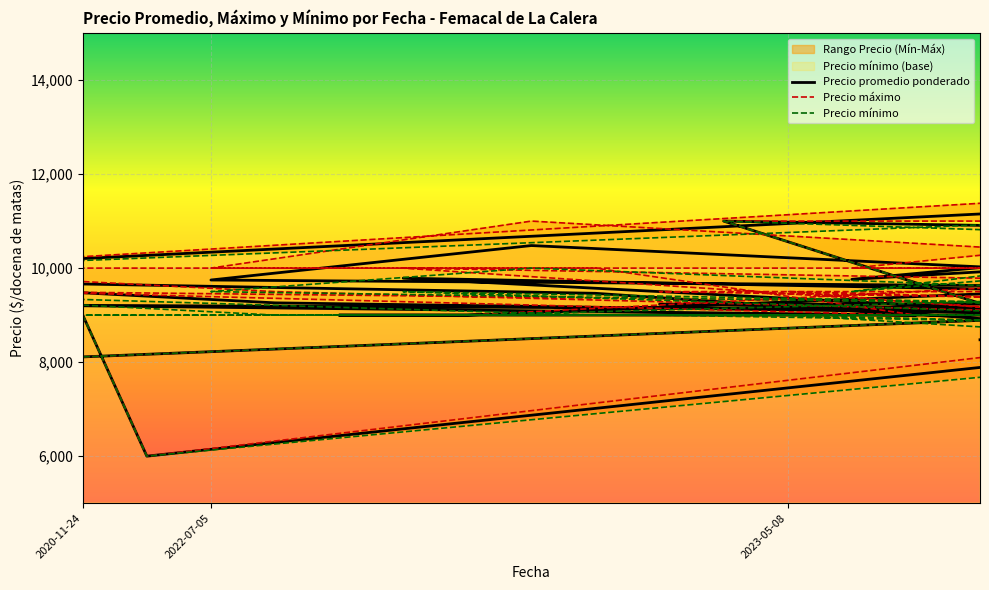

Reading left to right, what are all the values shown in this chart?

Precio promedio ponderado: 9000	6000	10500	11000	7500	9000	9261	9761	9464	9000	9214	9000	9000	9000	9788	9257	9227	9235	8769	9503	9747	10480	9250	9786	9000	8000	10000	12506	9761	10000	9243	7500	9261	8773	7500	9212	8760	8227	9000	8476
Precio máximo: 9000	6000	11000	11000	7500	9000	9500	10000	10000	9000	9500	9000	9000	9000	10000	9500	9500	9500	9000	10000	10000	11000	9500	10000	9000	8000	10000	13000	10000	10000	9500	7500	9500	9000	7500	9500	9000	8500	9000	9000
Precio mínimo: 9000	6000	10000	11000	7500	9000	9000	9500	9000	9000	9000	9000	9000	9000	9500	9000	9000	9000	8500	9000	9500	10000	9000	9500	9000	8000	10000	12000	9500	10000	9000	7500	9000	8500	7500	9000	8500	8000	9000	8000